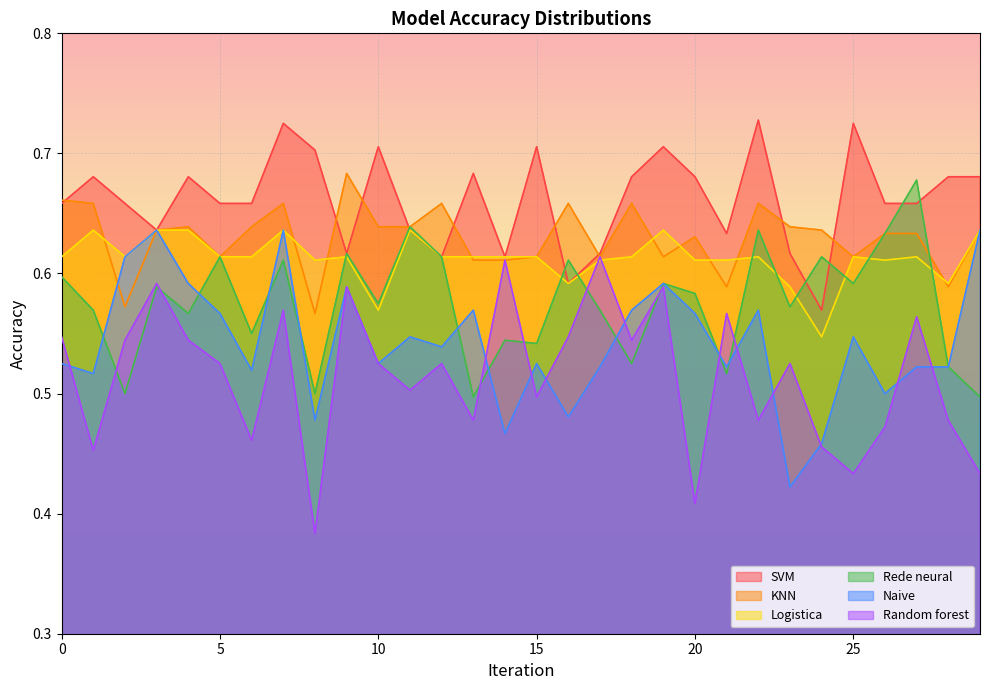

After their last crossing, which series has the higher values: Random forest or Logistica?

Logistica